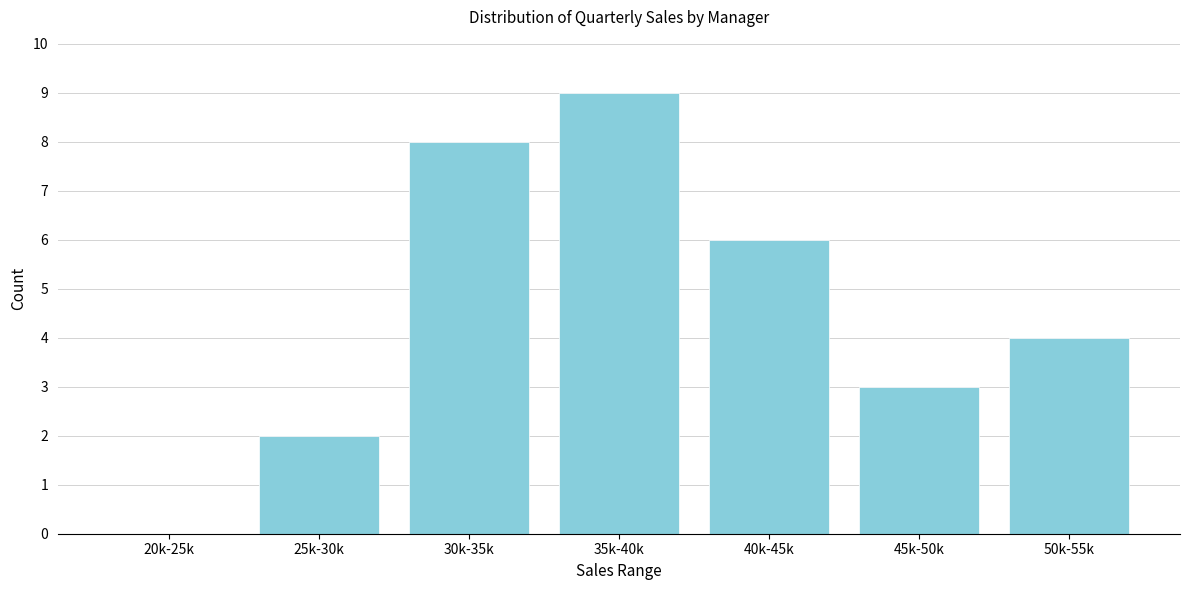

Reading left to right, list all the values displayed in this chart.

20k-25k=0	25k-30k=2	30k-35k=8	35k-40k=9	40k-45k=6	45k-50k=3	50k-55k=4